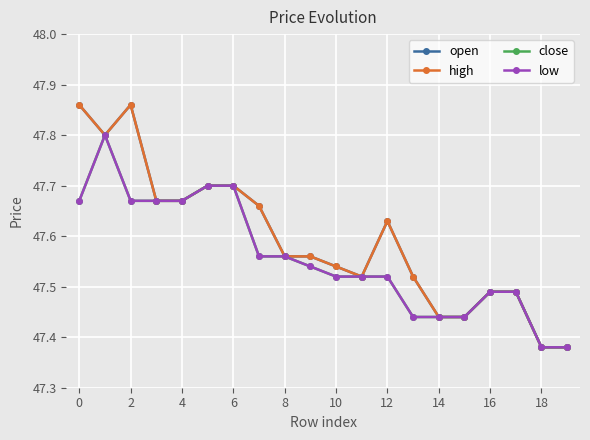

Is this an area chart (filled region under the line)?

No